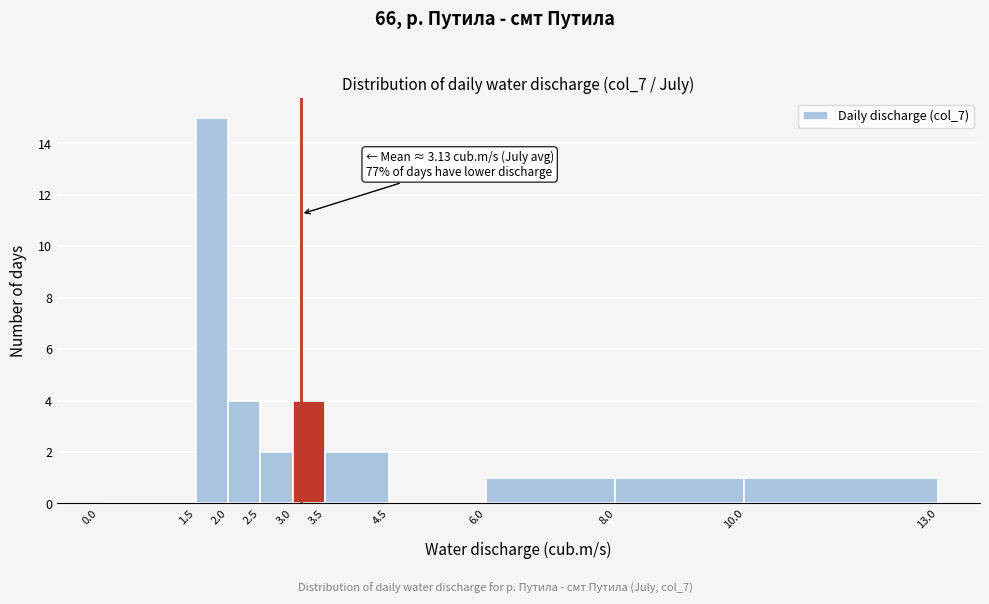

Which range on the x-axis has the tallest bar?

1.5 to 2.0